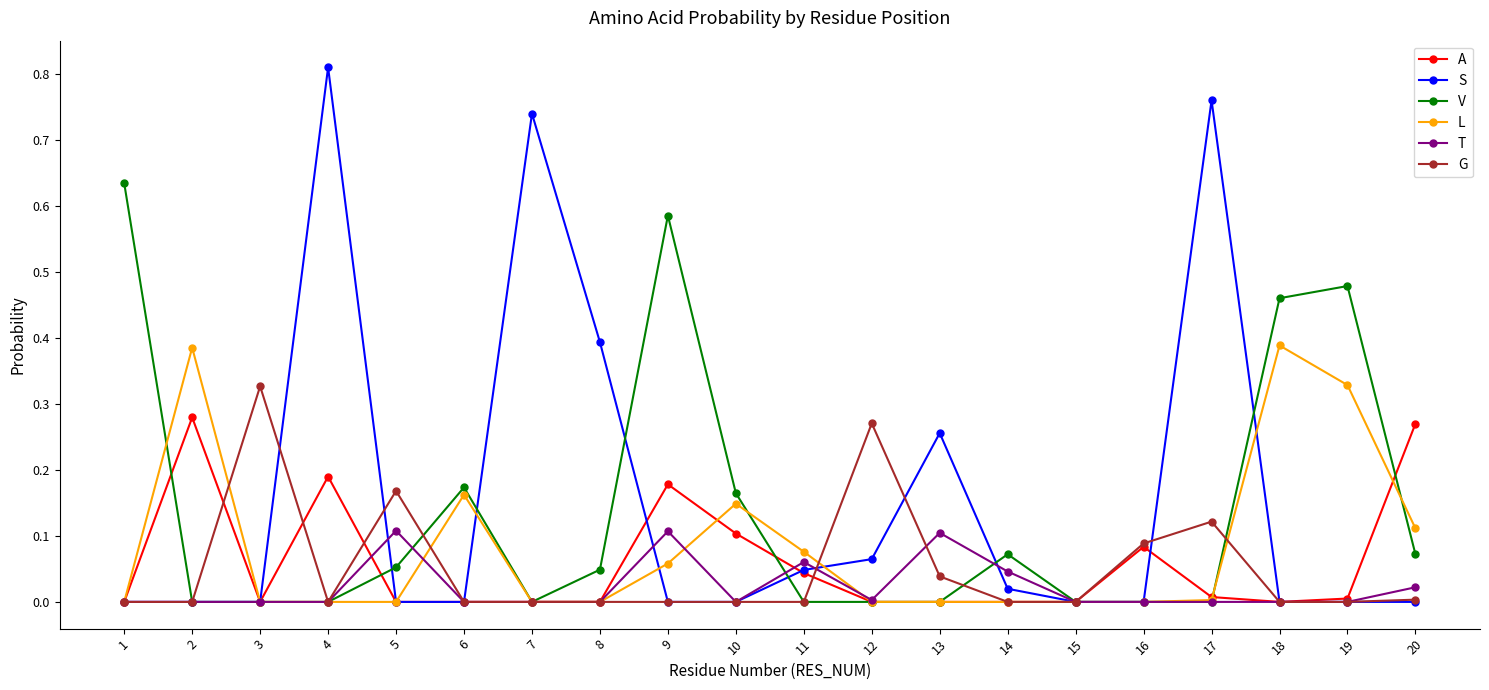

How many data points does each series have?

20